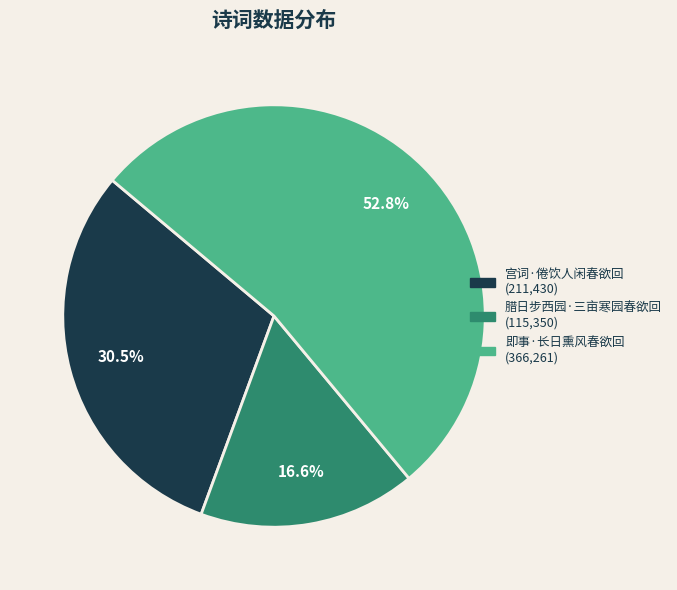

Combined, do 即事·长日熏风春欲回 and 腊日步西园·三亩寒园春欲回 account for over 50%?

Yes